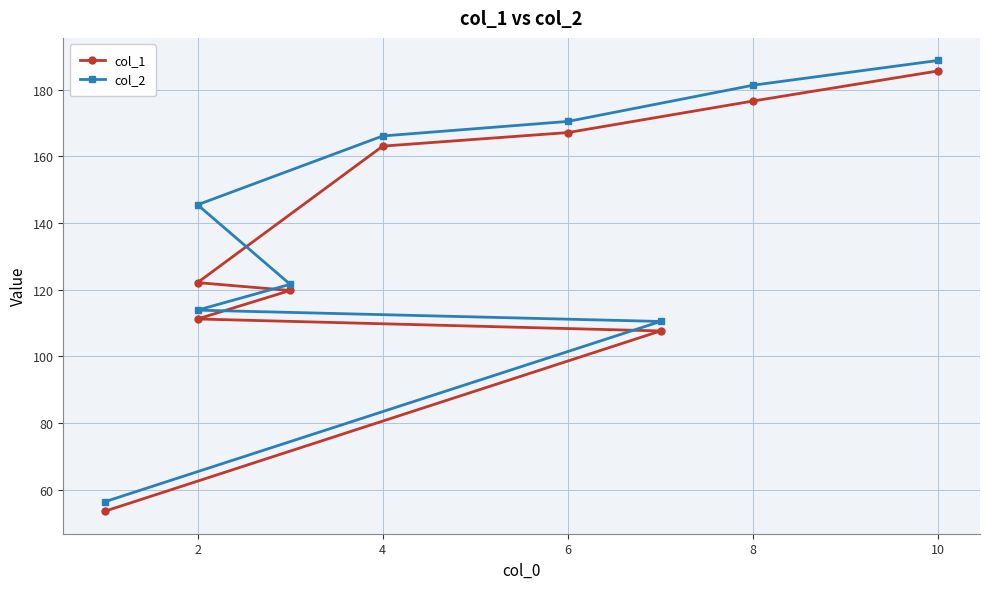

Which has a higher value, 4 or 6?

6